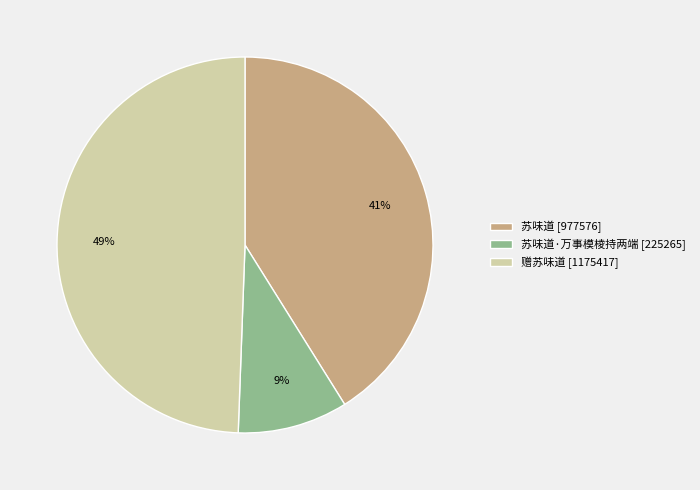

Which has a higher value, 赠苏味道 [1175417] or 苏味道·万事模棱持两端 [225265]?

赠苏味道 [1175417]